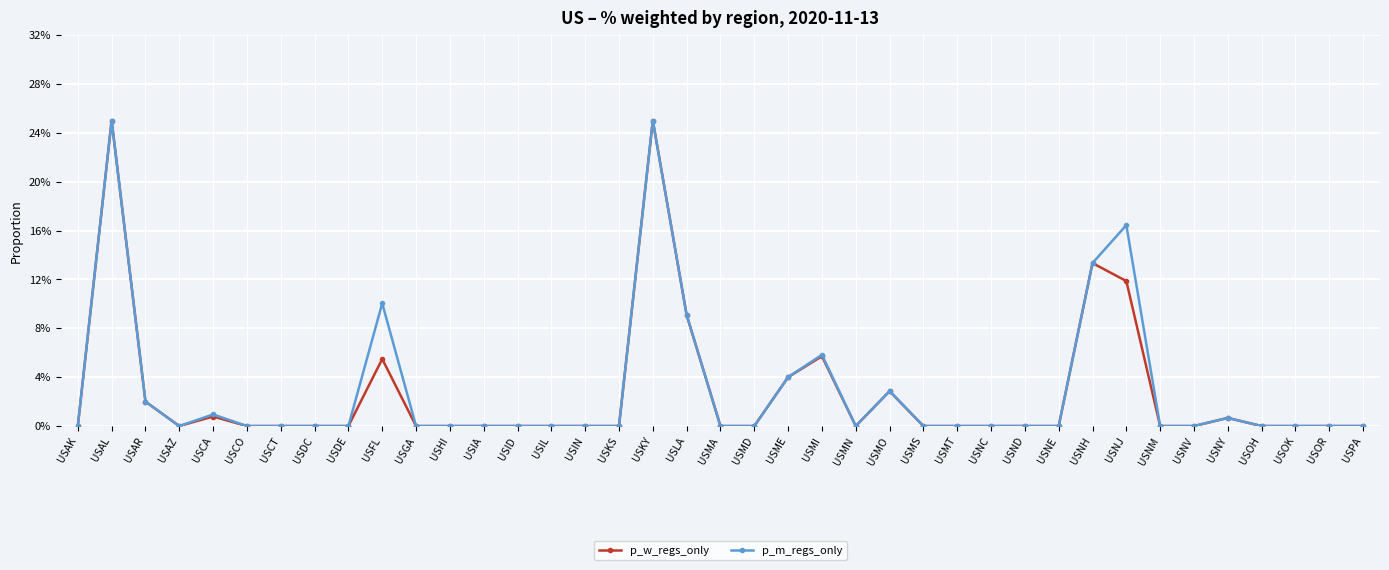

Which series has the largest total across all categories?

p_m_regs_only